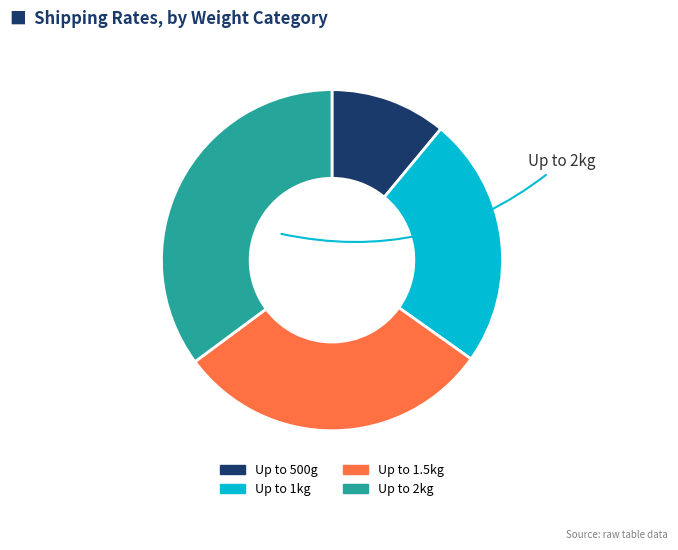

What is the largest slice in the pie chart?

Up to 2kg